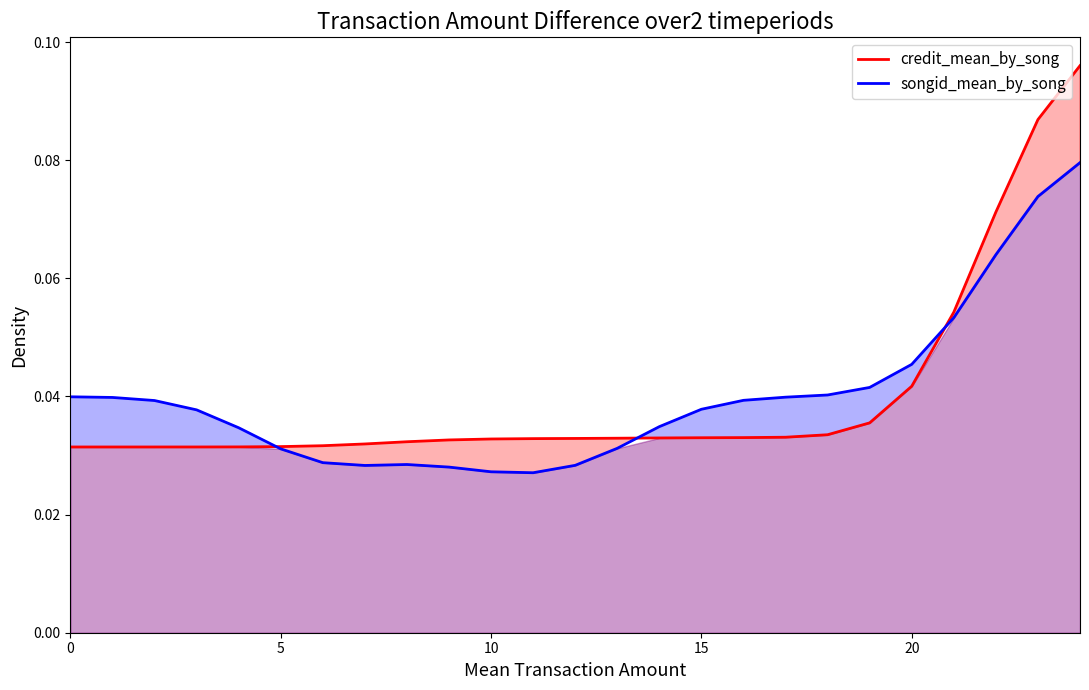

How many credit_mean_by_song values are between 0 and 1?

25